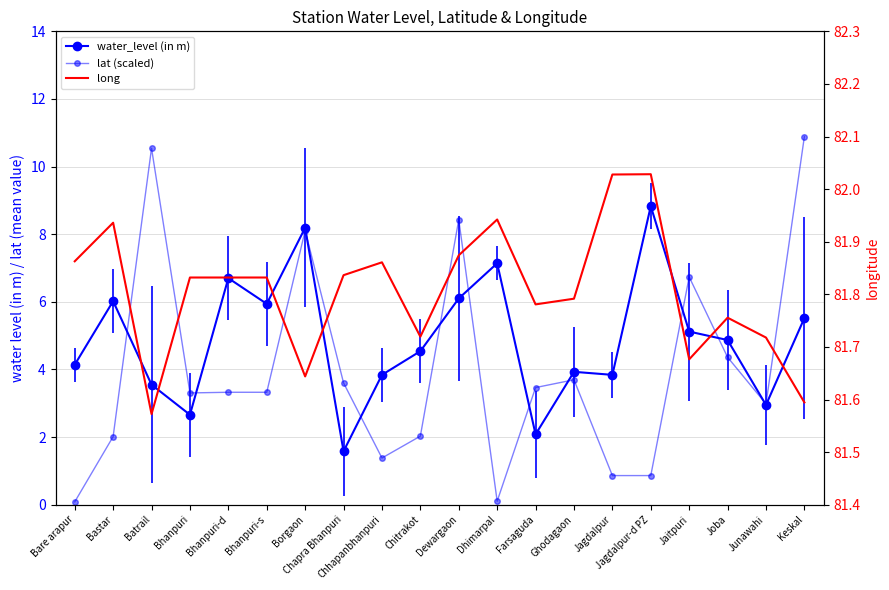

True or false: water_level (in m) has more than 1 interior local peaks.

True